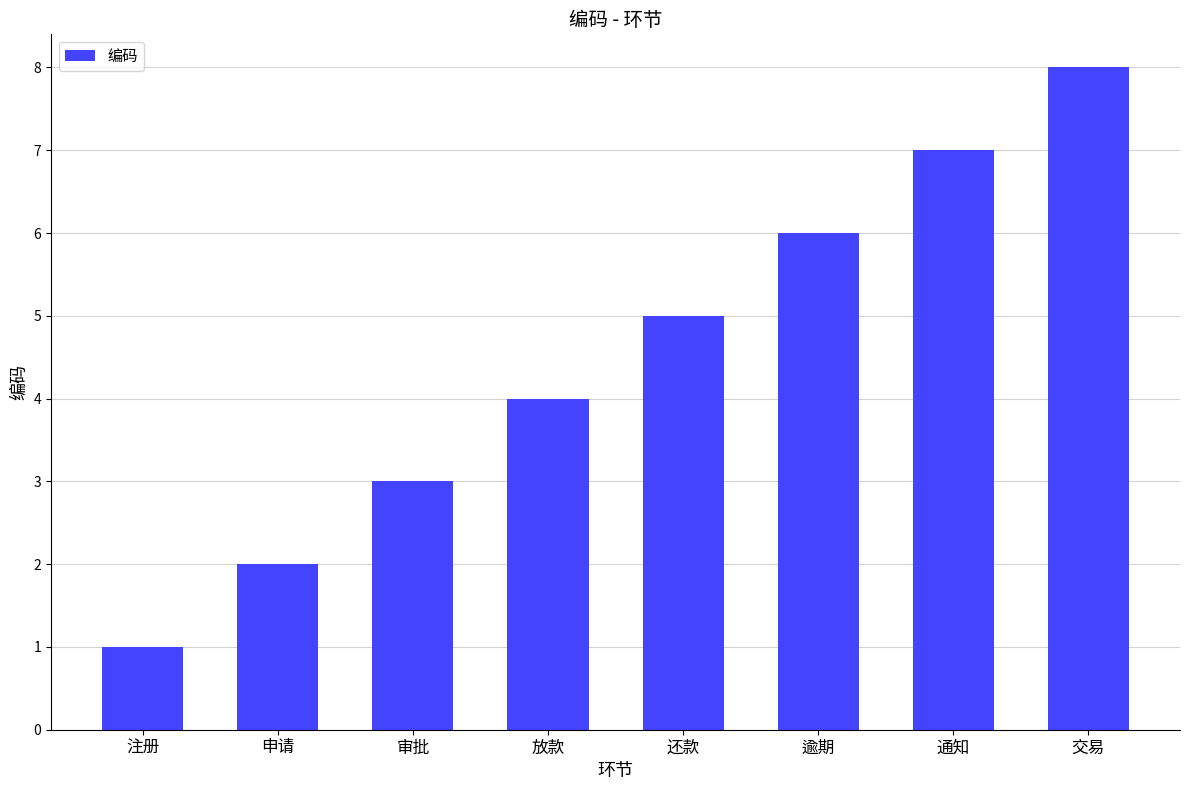

What is the label of the 4th bar from the left?

放款